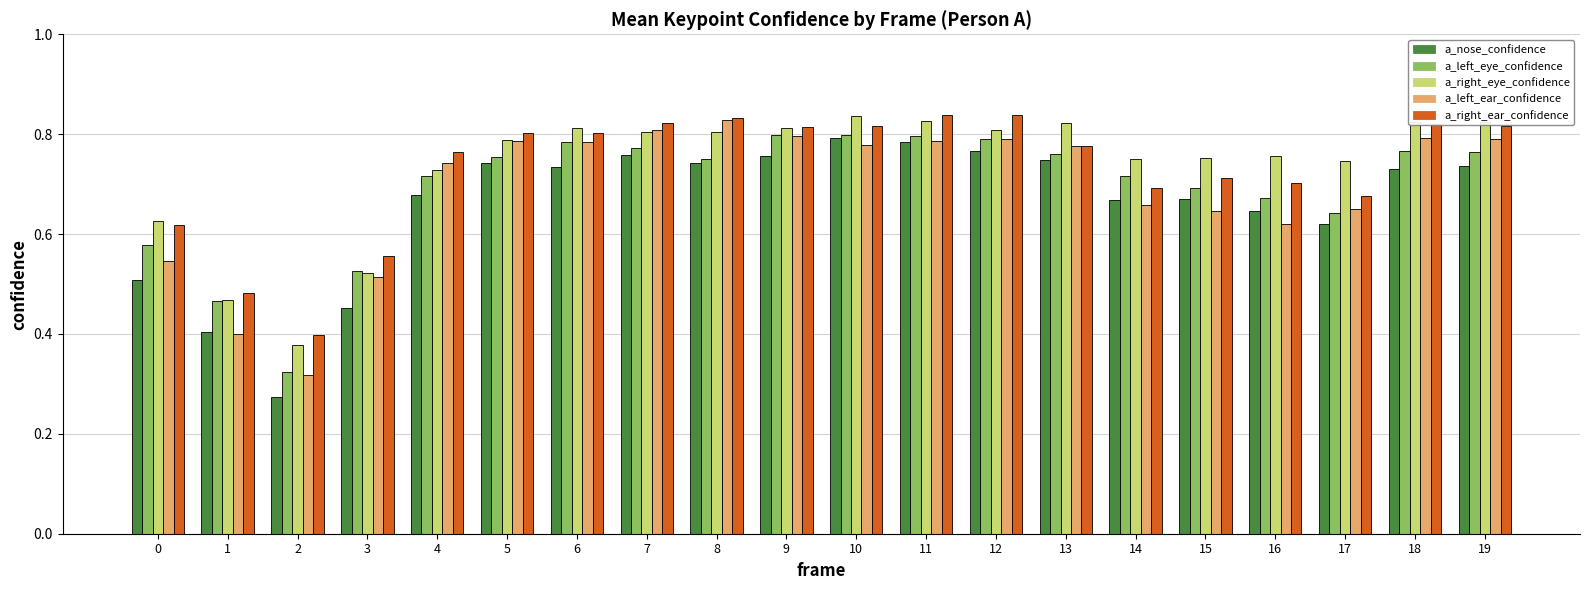

Is the value of a_left_ear_confidence at 16 greater than the value of a_left_eye_confidence at 8?

No